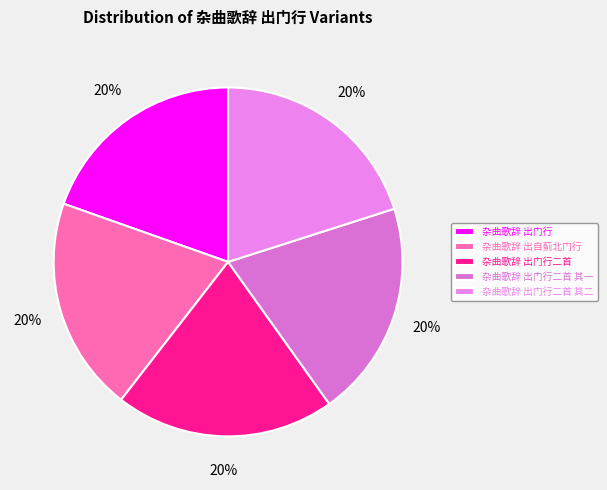

To the nearest percent, what is the average slice percentage?

20%